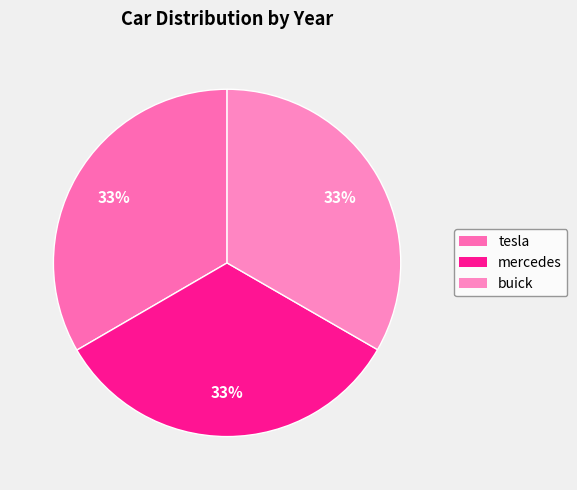

Does tesla represent more than half of the total?

No